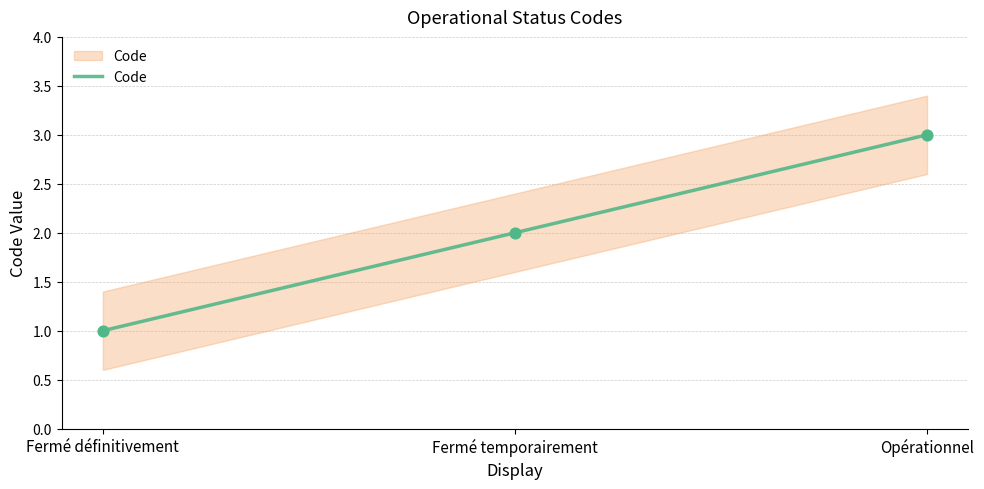

Between Fermé définitivement and Opérationnel, which is larger?

Opérationnel